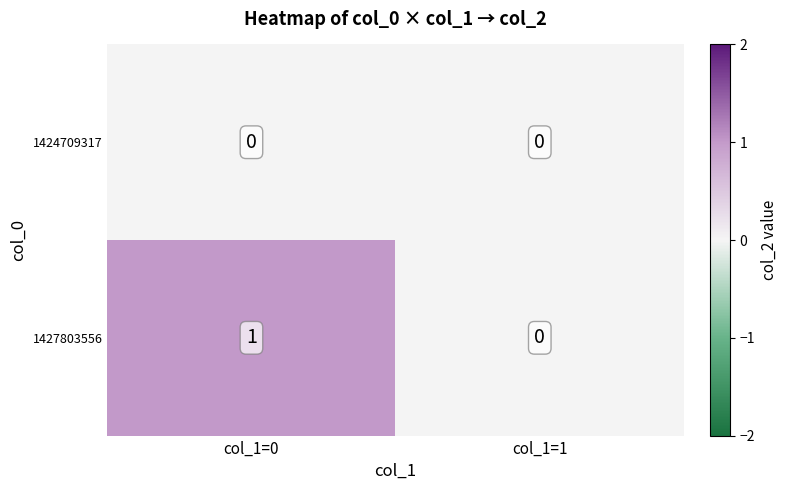

How many series are shown in this chart?

2